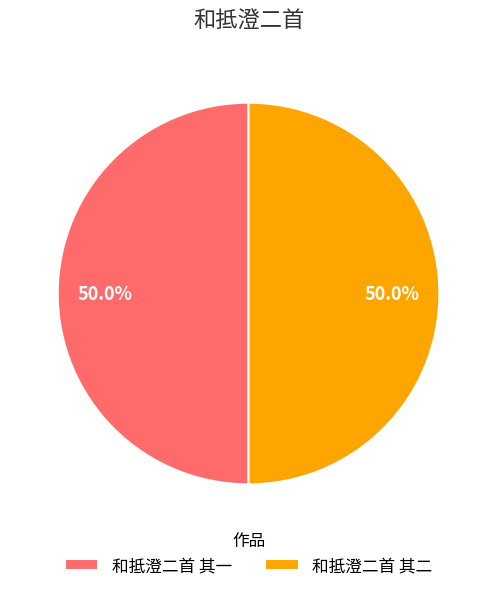

Is the sum of 和抵澄二首 其一 and 和抵澄二首 其二 greater than half?

Yes